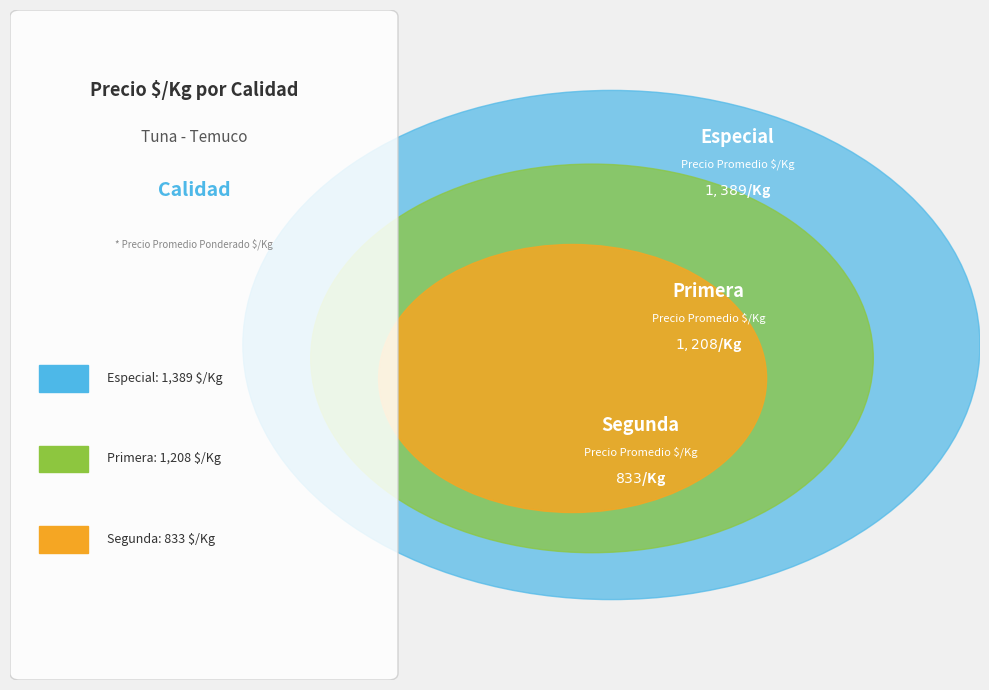

How many slices are in this pie chart?

3